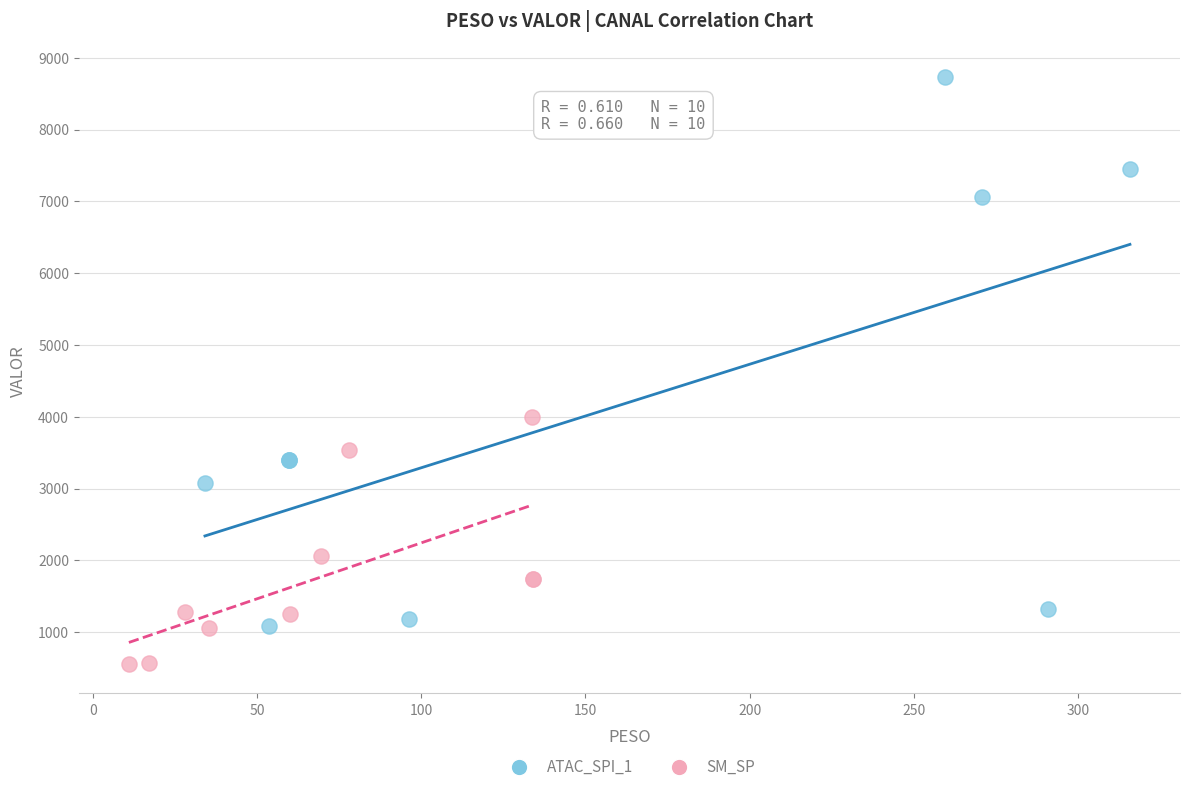

Which series reaches the minimum Y coordinate?

SM_SP